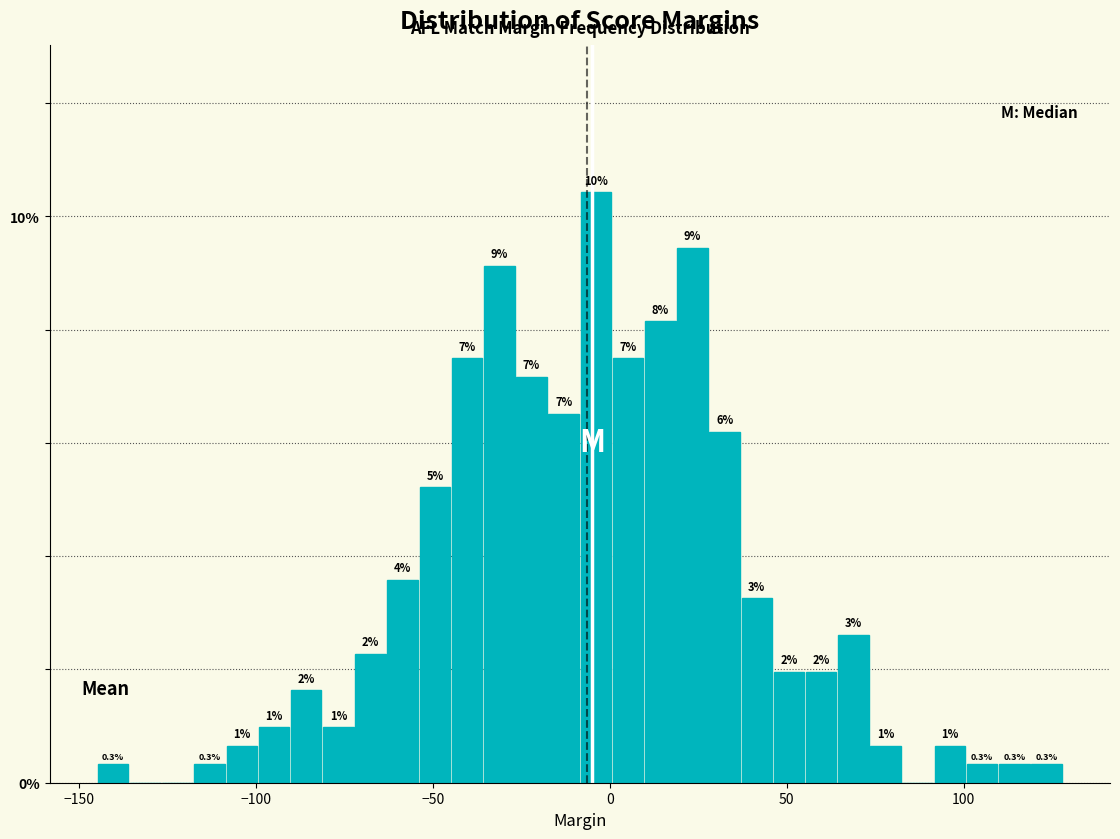

Read against the x-axis, roughly where is the centre of the tallest bar?

-5